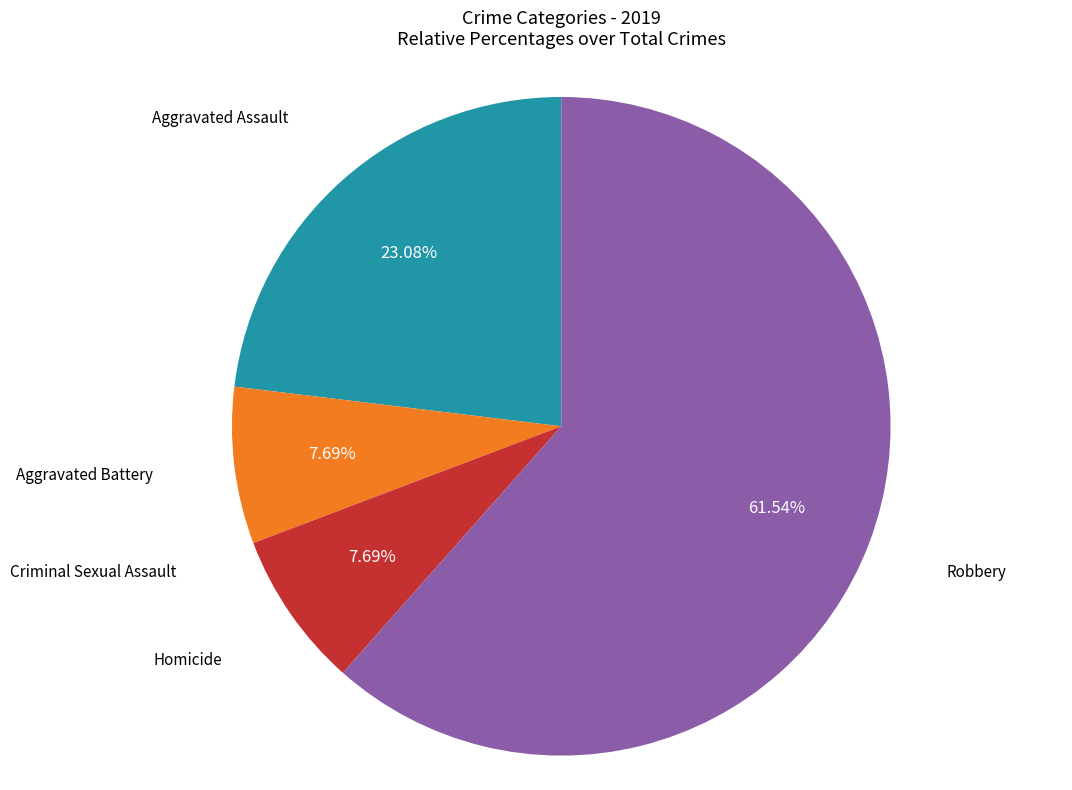

Does any single category account for the majority?

Yes